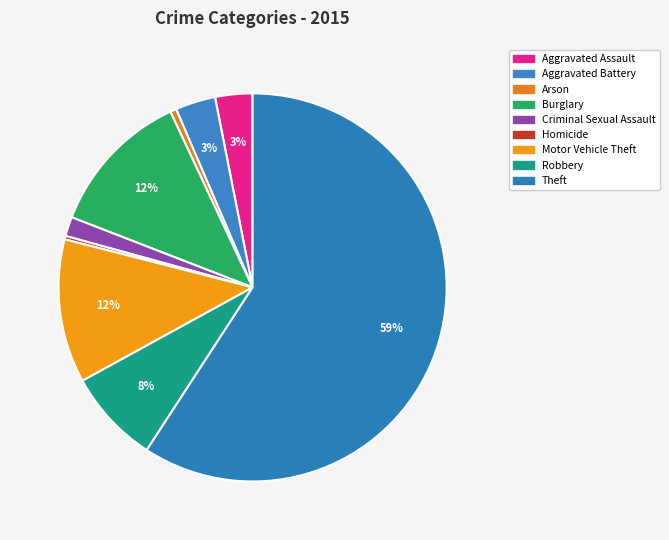

Which category accounts for the majority?

Theft